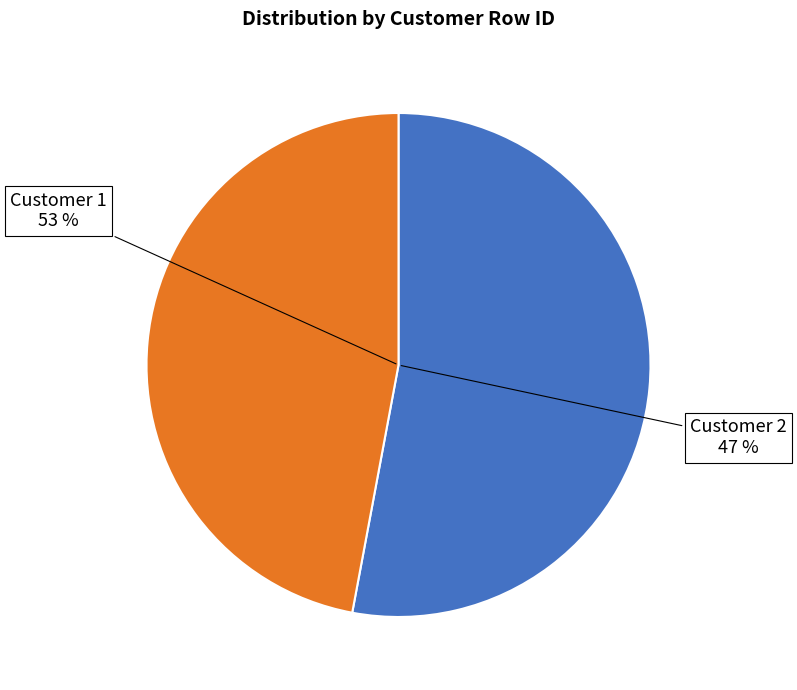

Combined, what portion of the pie is Customer 2 and Customer 1?

100.0%